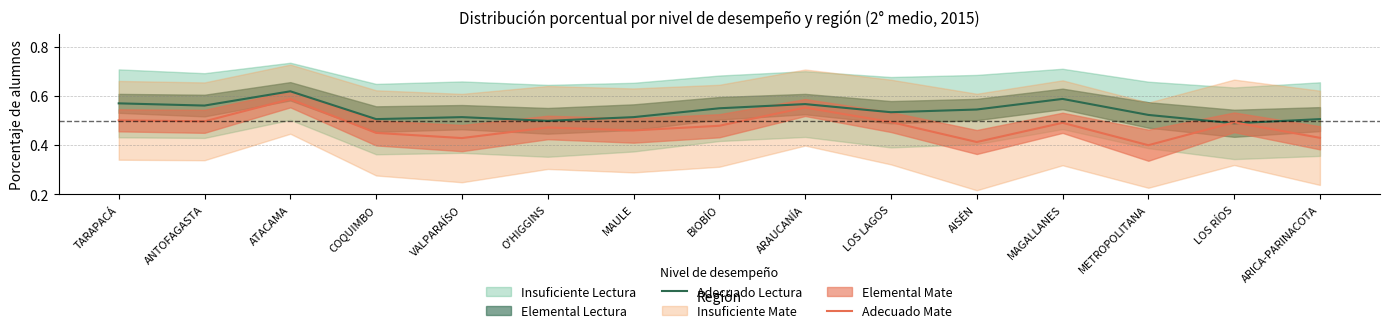

Where do Adecuado Mate and Adecuado Lectura first cross each other?

METROPOLITANA and LOS RÍOS